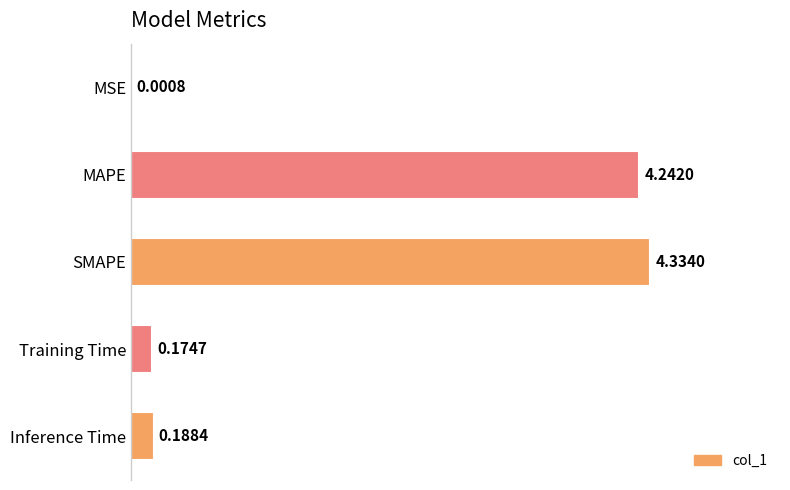

Which category has the highest value across all series?

SMAPE